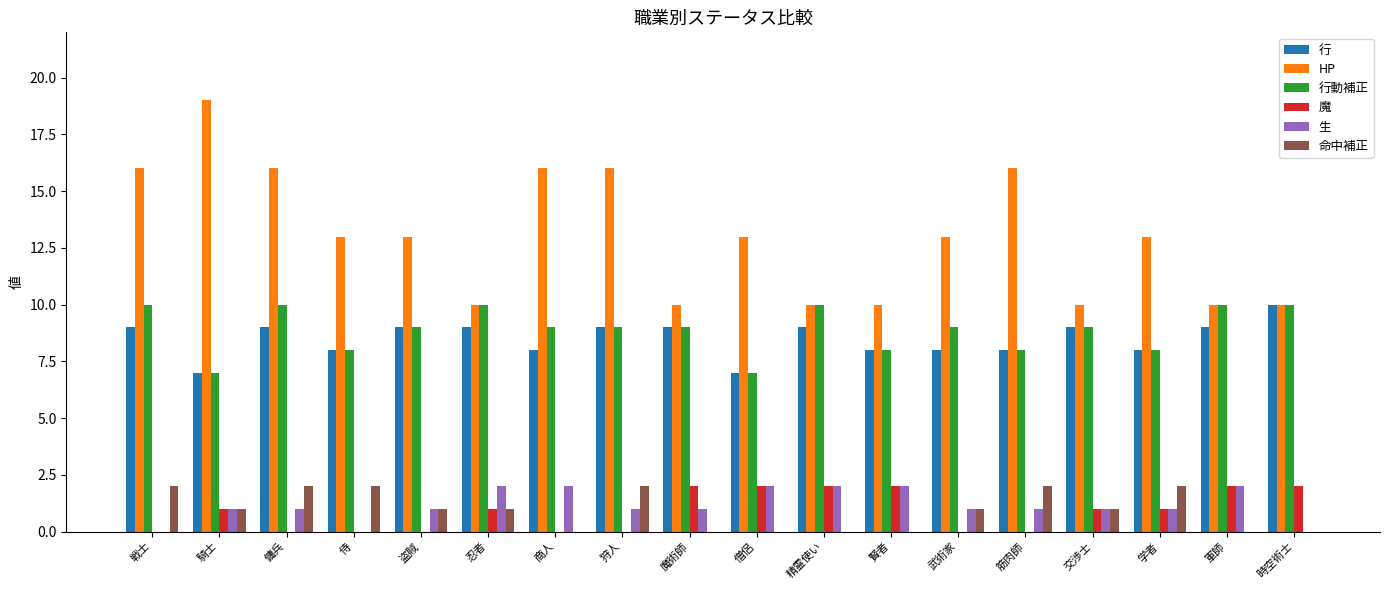

Which series has the widest spread of values?

HP